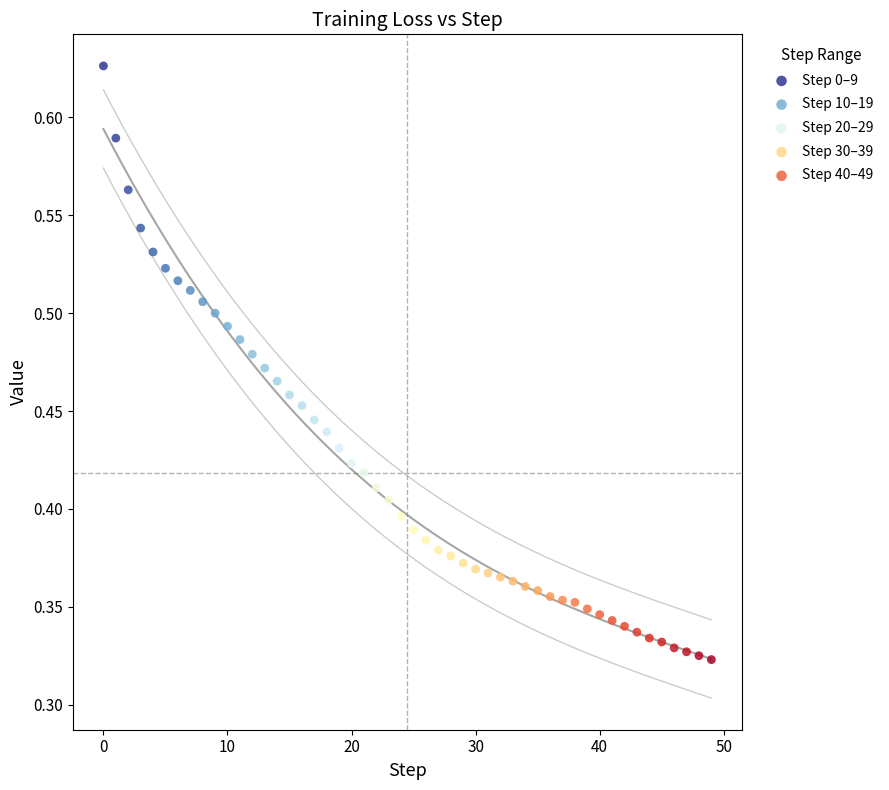

What are all the series names shown in the legend?

Step 0–9, Step 10–19, Step 20–29, Step 30–39, Step 40–49